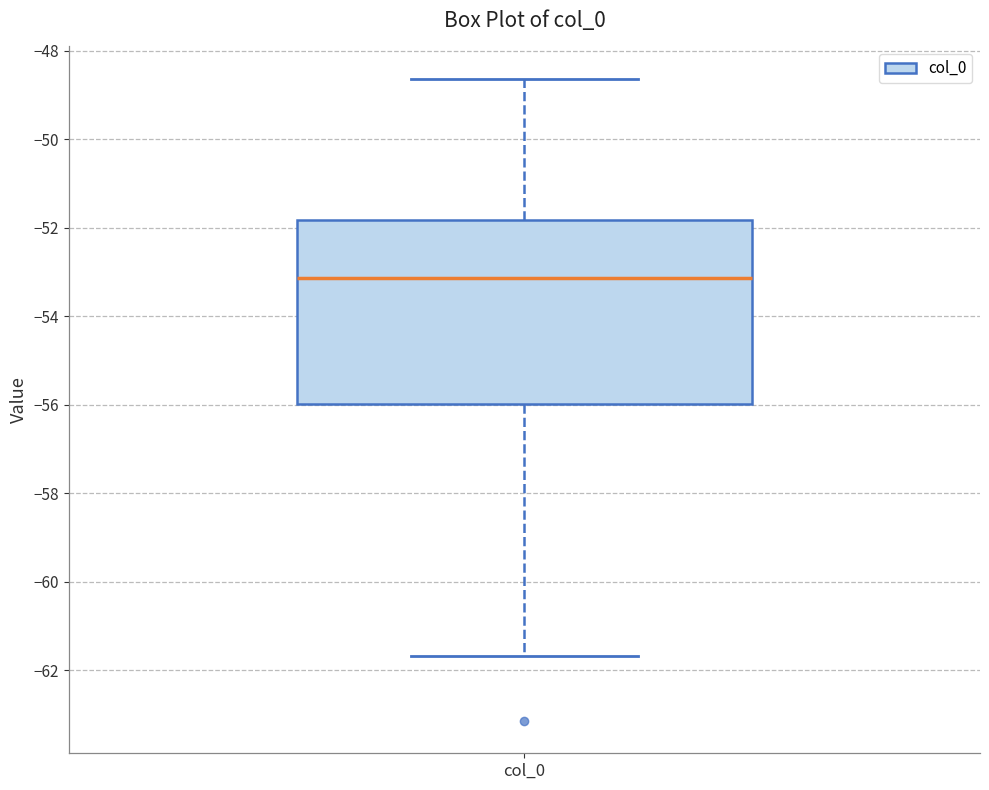

Where does the median line of the box for col_0 sit on the y-axis? The values are not printed on the chart, so give them approximately, as read against the axis.

-53.2